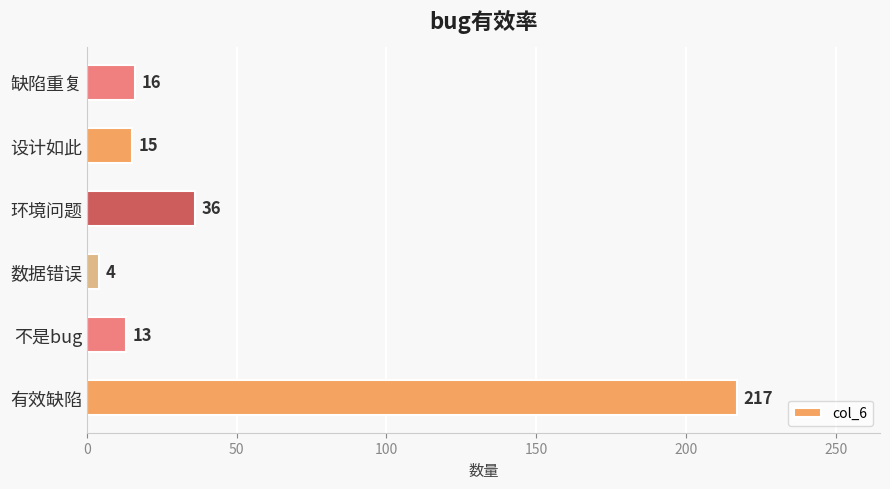

Rank the categories by value from lowest to highest.

数据错误, 不是bug, 设计如此, 缺陷重复, 环境问题, 有效缺陷